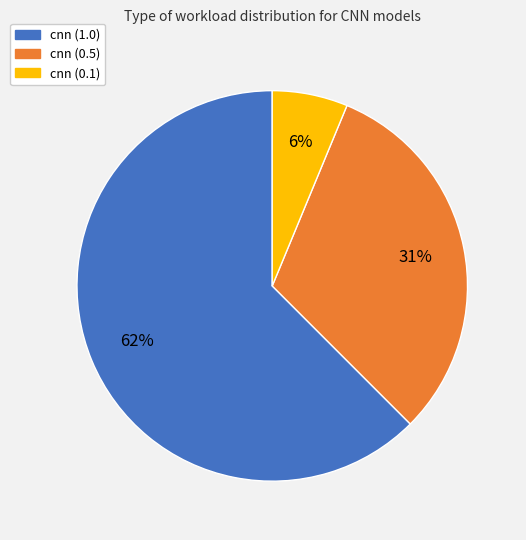

Is the sum of cnn (0.1) and cnn (0.5) greater than half?

No